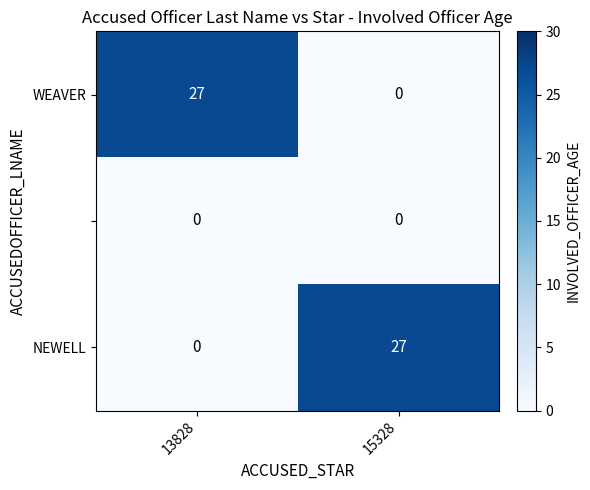

What is the greatest value displayed?

27